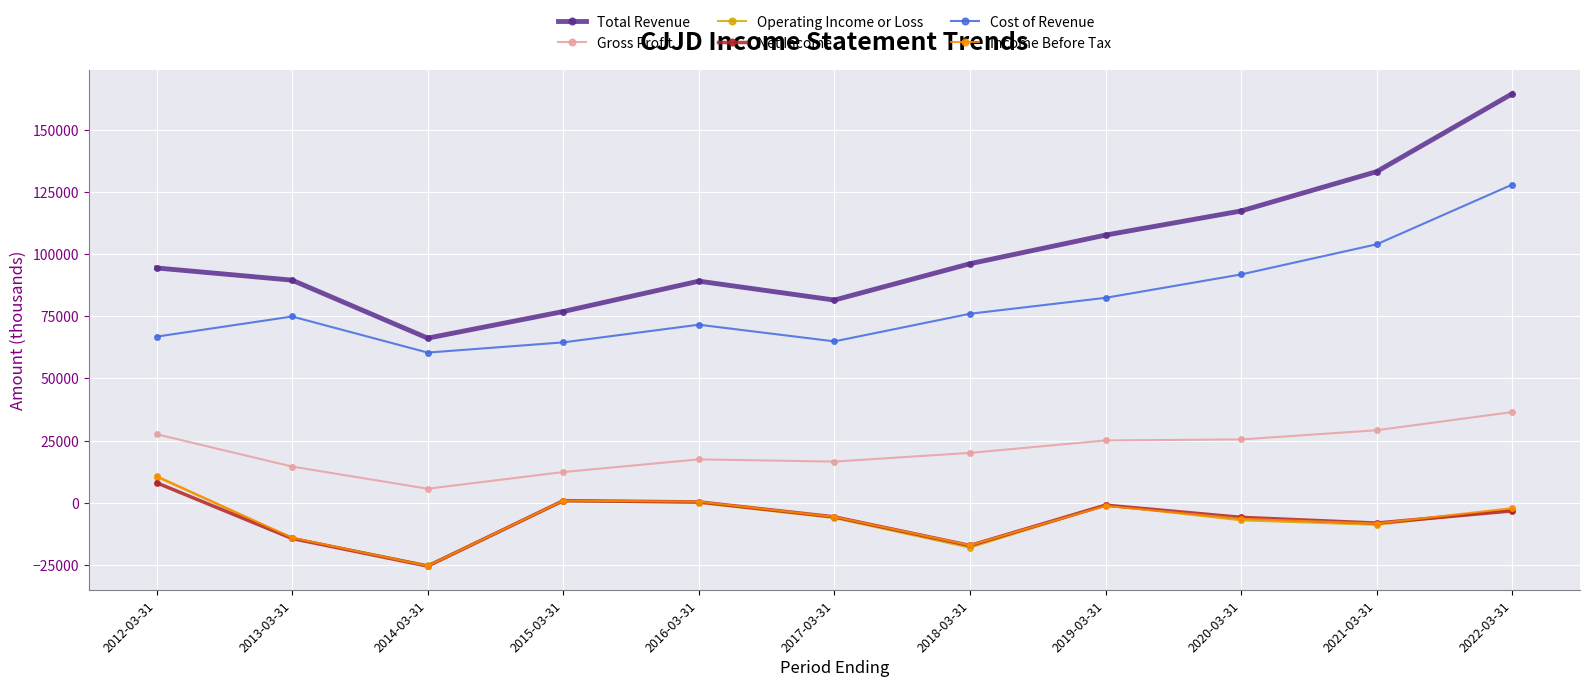

Which series has the widest spread of values?

Total Revenue